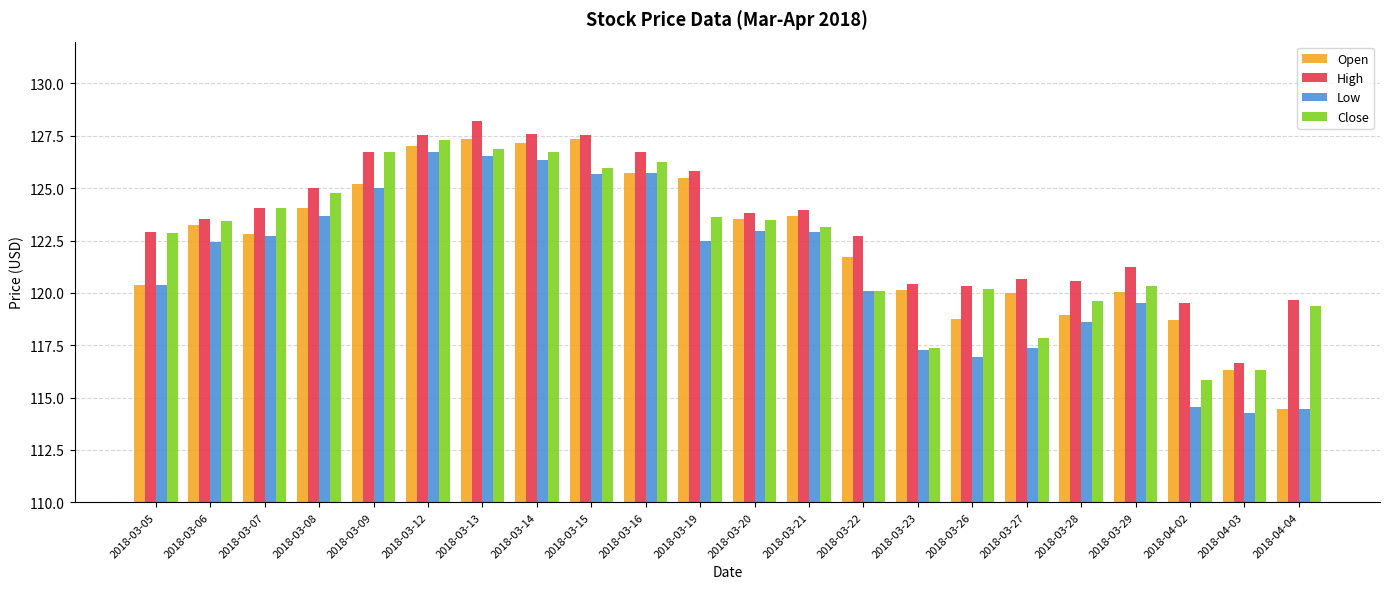

What is the total value across all series at 2018-03-08?

497.5